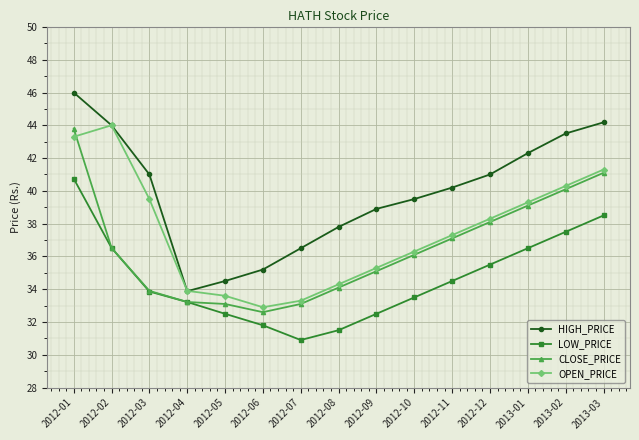

Reading left to right, list all the values displayed in this chart.

HIGH_PRICE: 46.0	44.0	41.0	33.9	34.5	35.2	36.5	37.8	38.9	39.5	40.2	41.0	42.3	43.5	44.2
LOW_PRICE: 40.8	36.5	33.9	33.2	32.5	31.8	30.9	31.5	32.5	33.5	34.5	35.5	36.5	37.5	38.5
CLOSE_PRICE: 43.8	36.5	33.9	33.2	33.1	32.6	33.1	34.1	35.1	36.1	37.1	38.1	39.1	40.1	41.1
OPEN_PRICE: 43.3	44.0	39.5	33.9	33.6	32.9	33.3	34.3	35.3	36.3	37.3	38.3	39.3	40.3	41.3